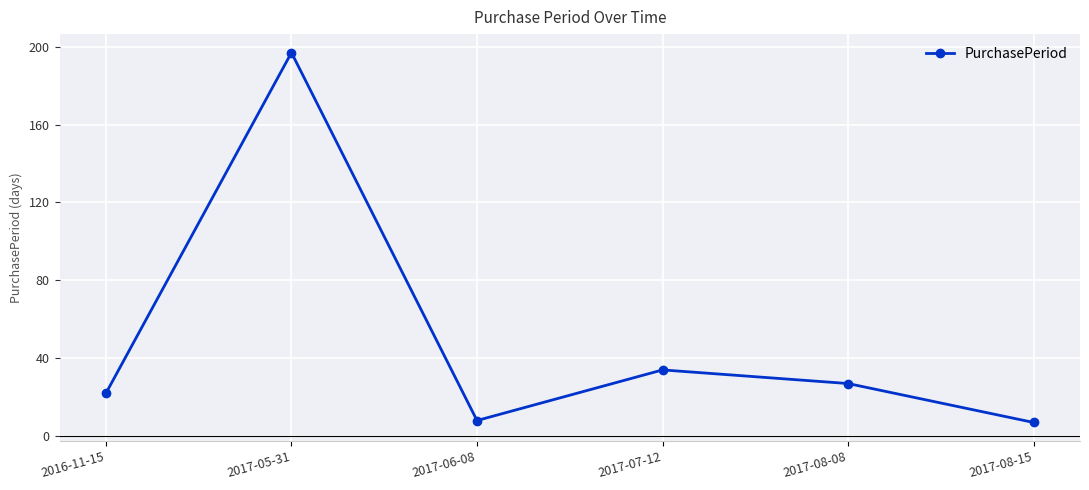

Reading left to right, what are all the values shown in this chart?

2016-11-15=22	2017-05-31=197	2017-06-08=8	2017-07-12=34	2017-08-08=27	2017-08-15=7